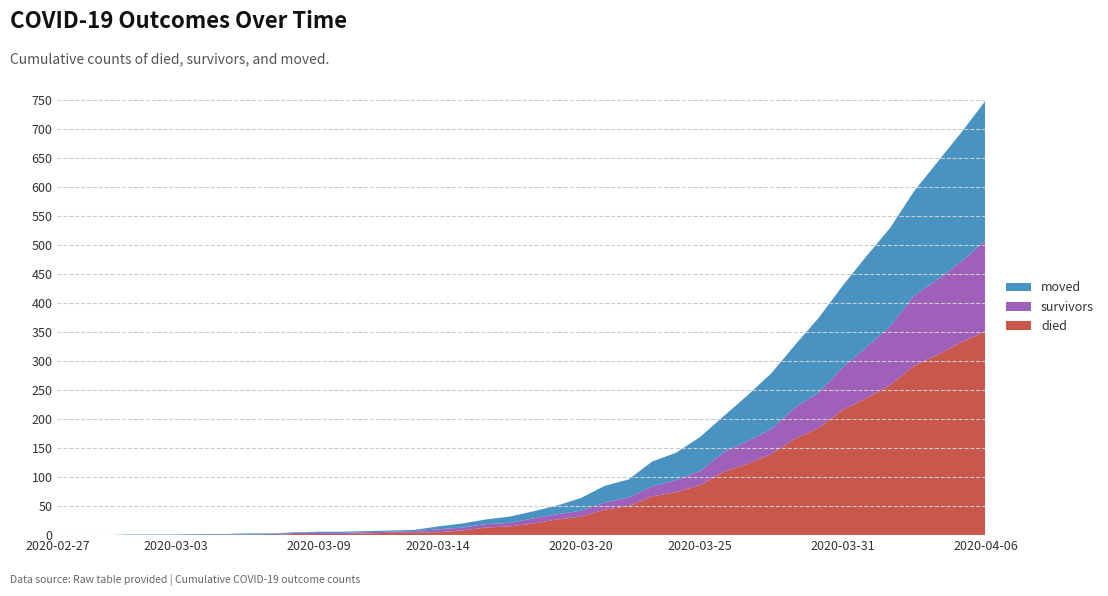

Reading left to right, what are all the values shown in this chart?

died: 0	0	0	0	0	0	0	0	0	0	2	2	2	3	4	4	5	8	13	15	20	27	32	44	50	67	74	86	109	123	140	166	185	216	236	259	292	311	333	351
survivors: 0	0	0	0	0	0	1	1	1	2	2	2	2	2	2	3	5	5	6	6	9	9	10	12	15	17	21	24	34	39	43	54	61	73	88	101	121	130	139	157
moved: 0	0	0	1	1	1	1	1	2	1	1	2	2	2	2	2	5	7	8	11	12	15	22	29	31	43	47	59	62	79	96	108	129	141	157	170	180	203	223	241